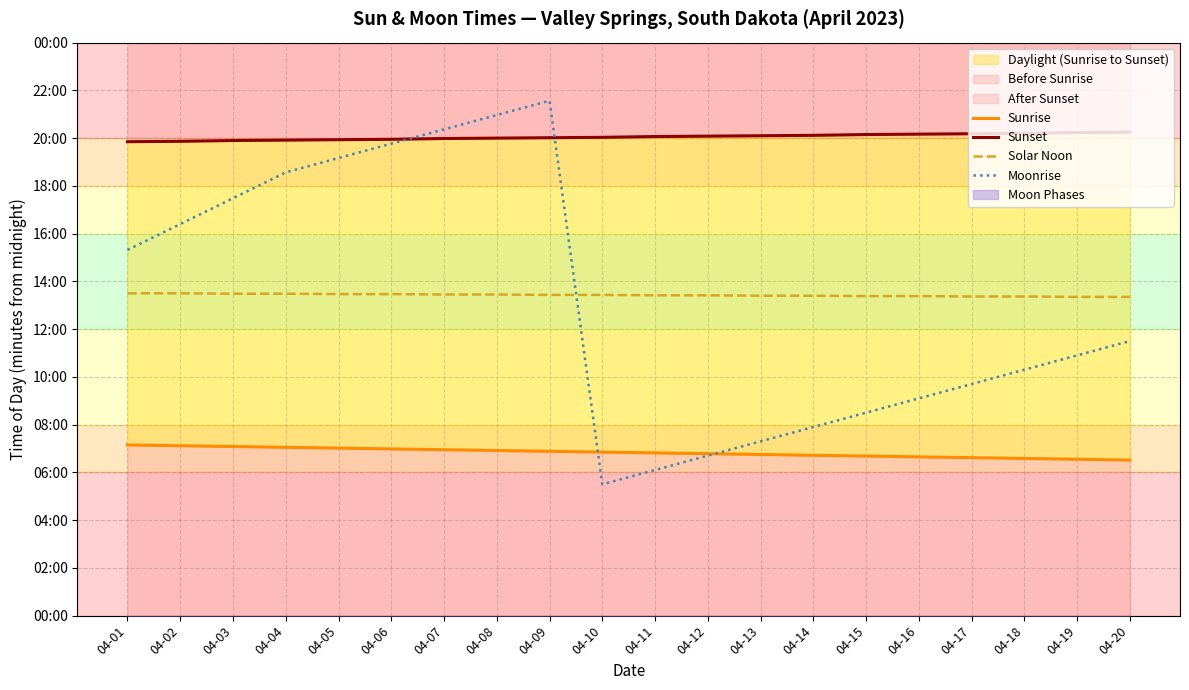

Between 04-06 and 04-15, which series saw the biggest shift?

Moonrise